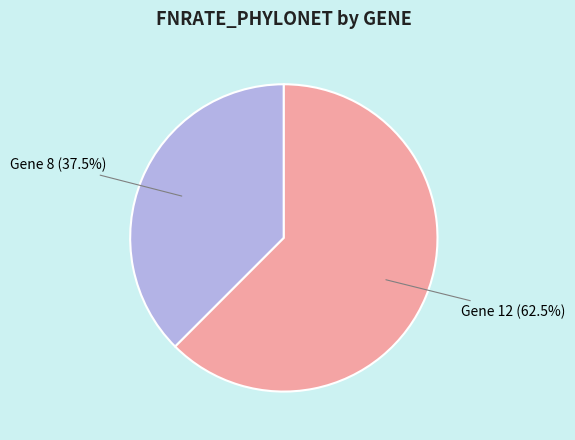

Between Gene 12 (62.5%) and Gene 8 (37.5%), which is larger?

Gene 12 (62.5%)